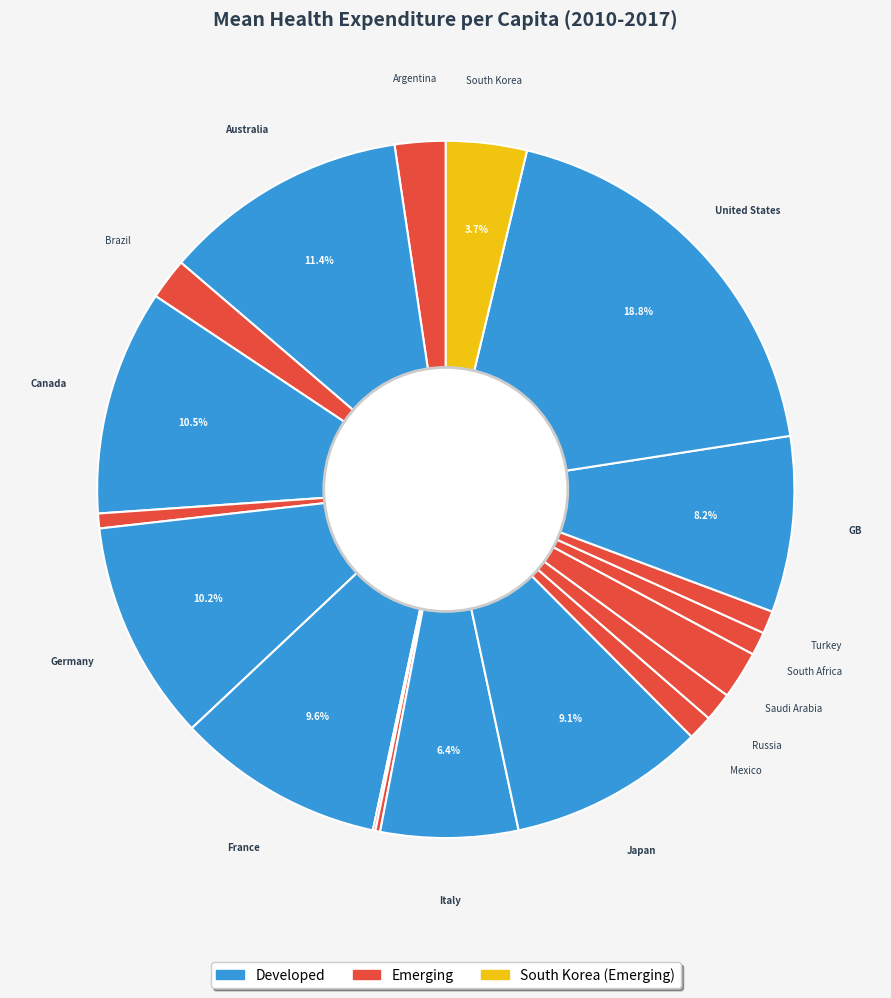

How many segments does this pie chart have?

19